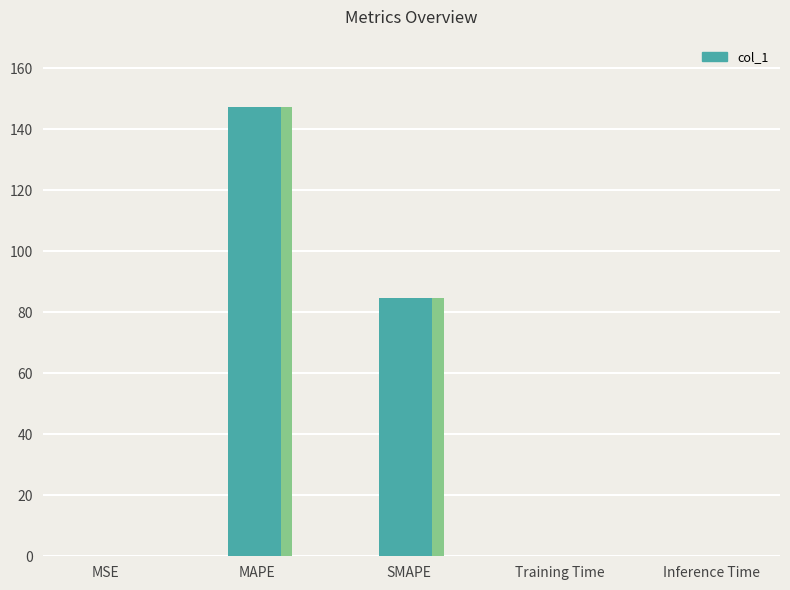

At which category is the sum across all series the highest?

MAPE